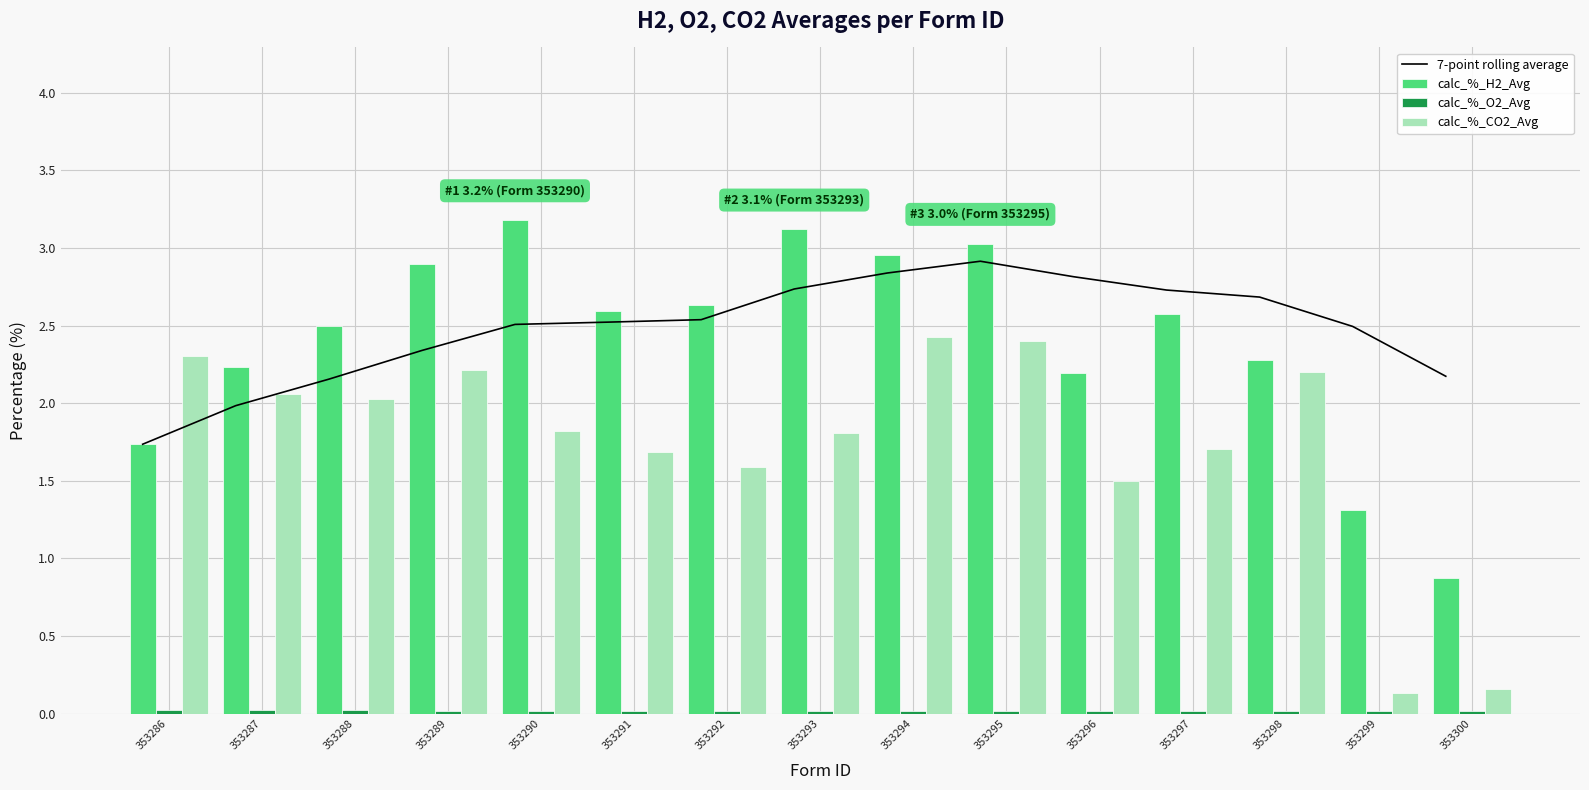

How many data points in calc_%_H2_Avg are less than 2?

3